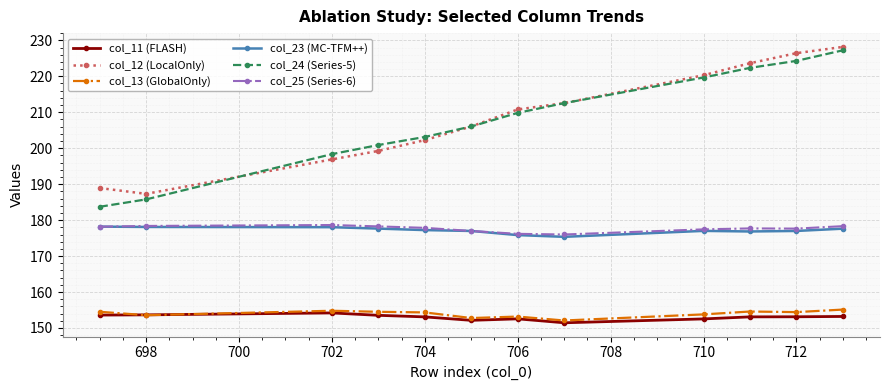

True or false: col_24 (Series-5) has more than 2 points higher than both neighbors.

False